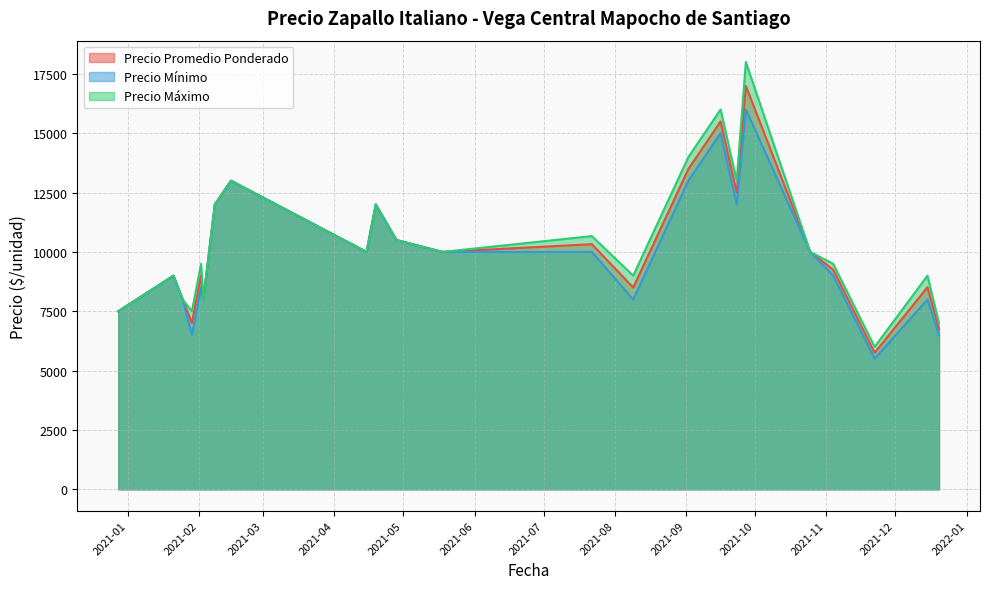

What is the highest value of the Precio promedio ponderado series?

16991